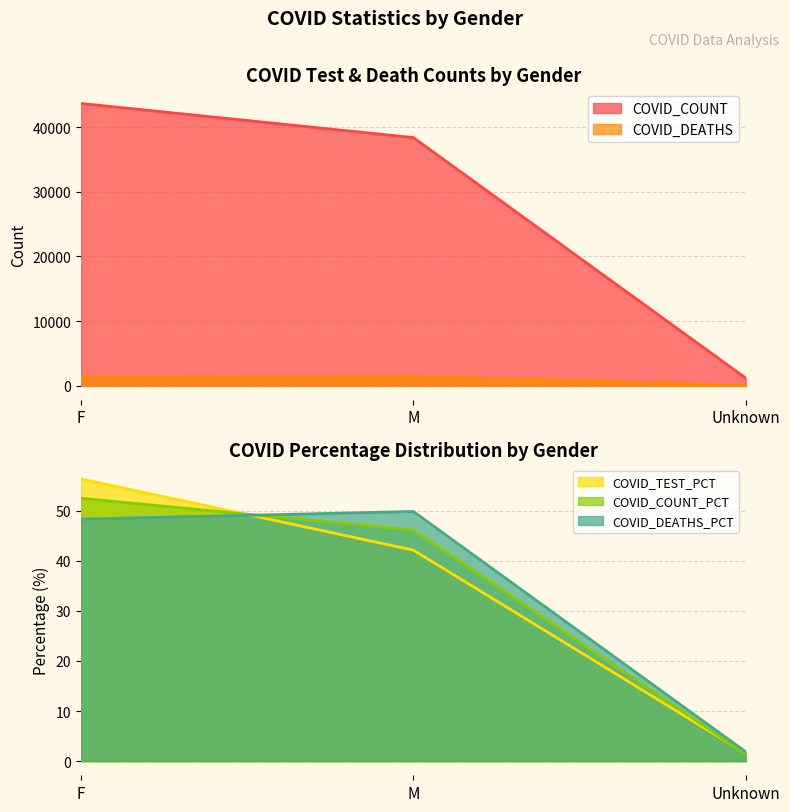

Reading left to right, what are all the values shown in this chart?

COVID_COUNT: F=43688.0	M=38408.0	Unknown=1180.0
COVID_DEATHS: F=1439.0	M=1484.0	Unknown=56.0
COVID_TEST_PCT: F=56.3	M=42.1	Unknown=1.6
COVID_COUNT_PCT: F=52.5	M=46.1	Unknown=1.4
COVID_DEATHS_PCT: F=48.3	M=49.8	Unknown=1.9